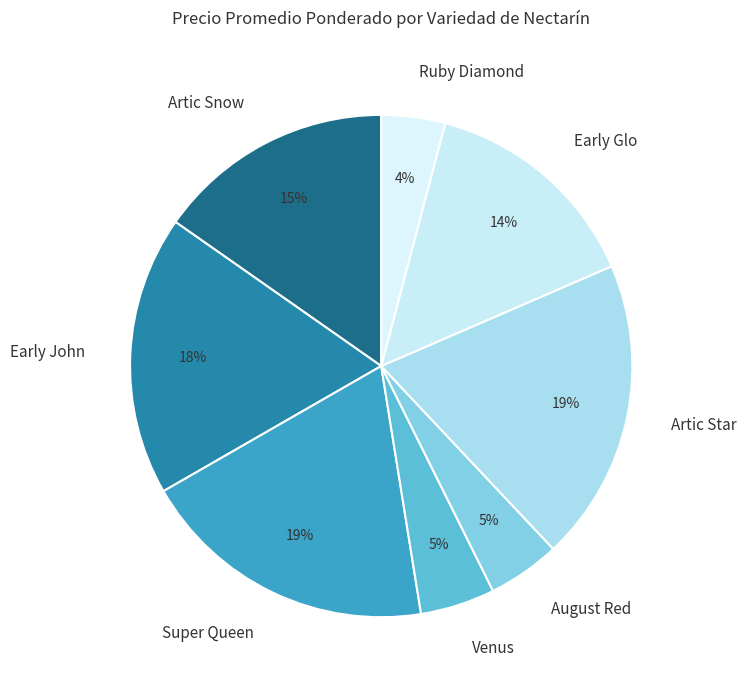

To the nearest percent, what portion does Super Queen represent?

19%